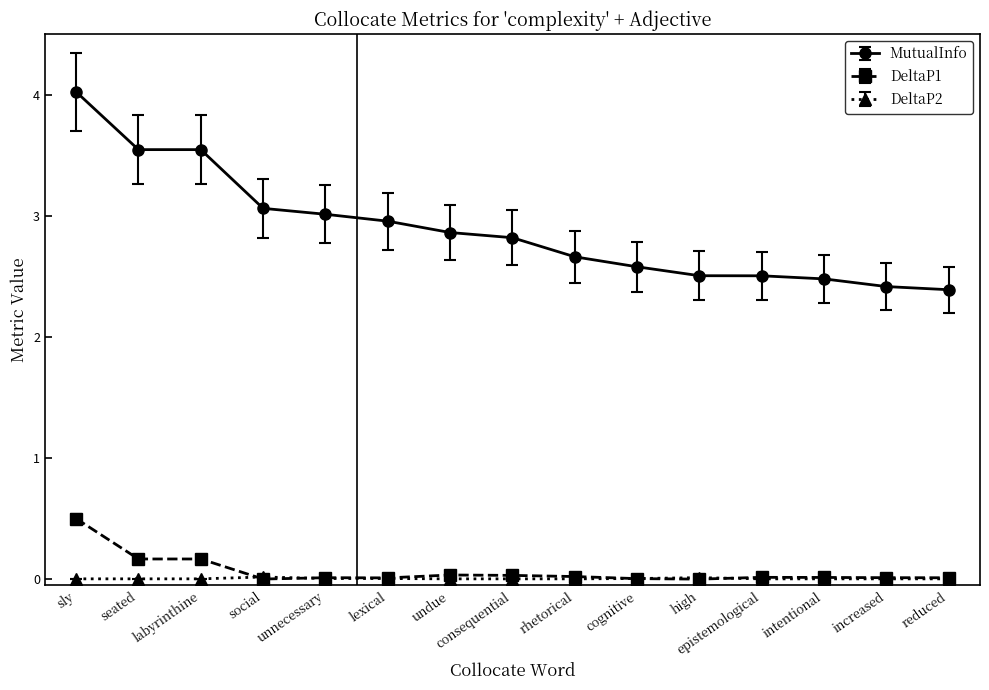

How many data points does each series have?

15